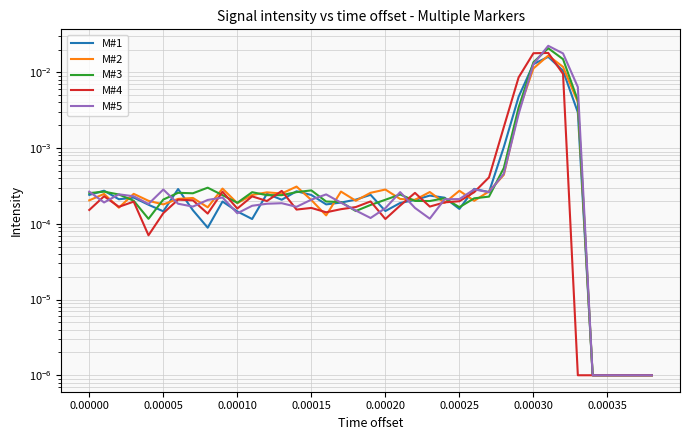

True or false: M#3 and M#4 intersect in this chart.

True